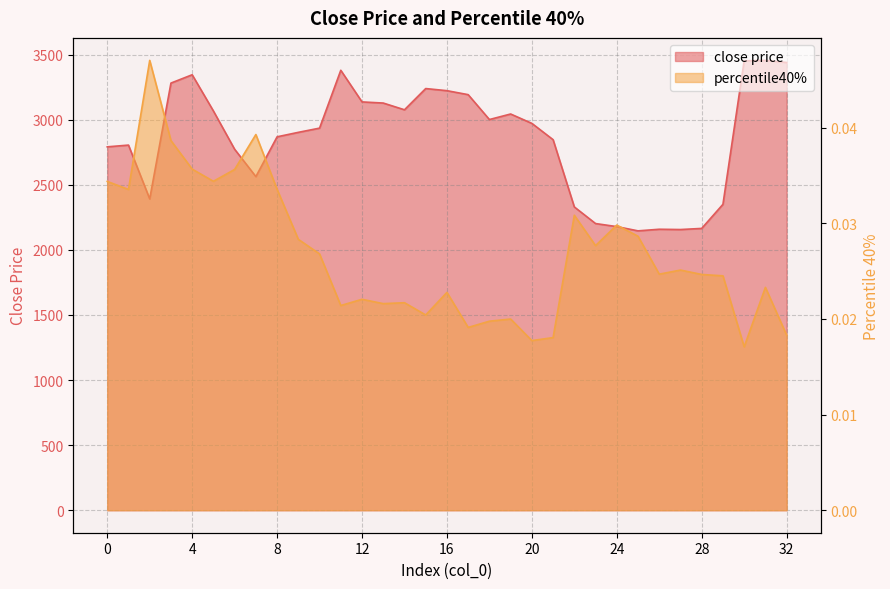

Rank the series by their average value, from highest to lowest.

close price, percentile40%